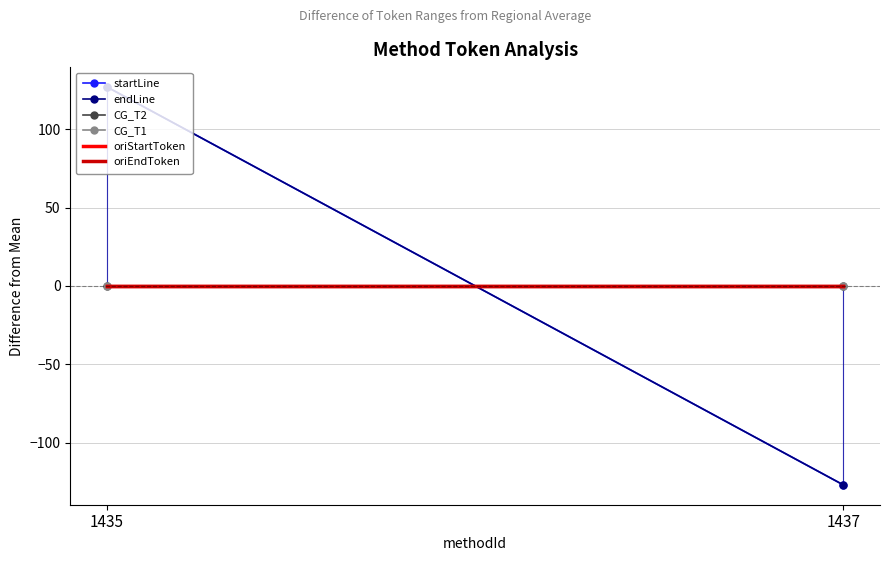

The oriStartToken series shows -0.0 at 1435. True or false?

False